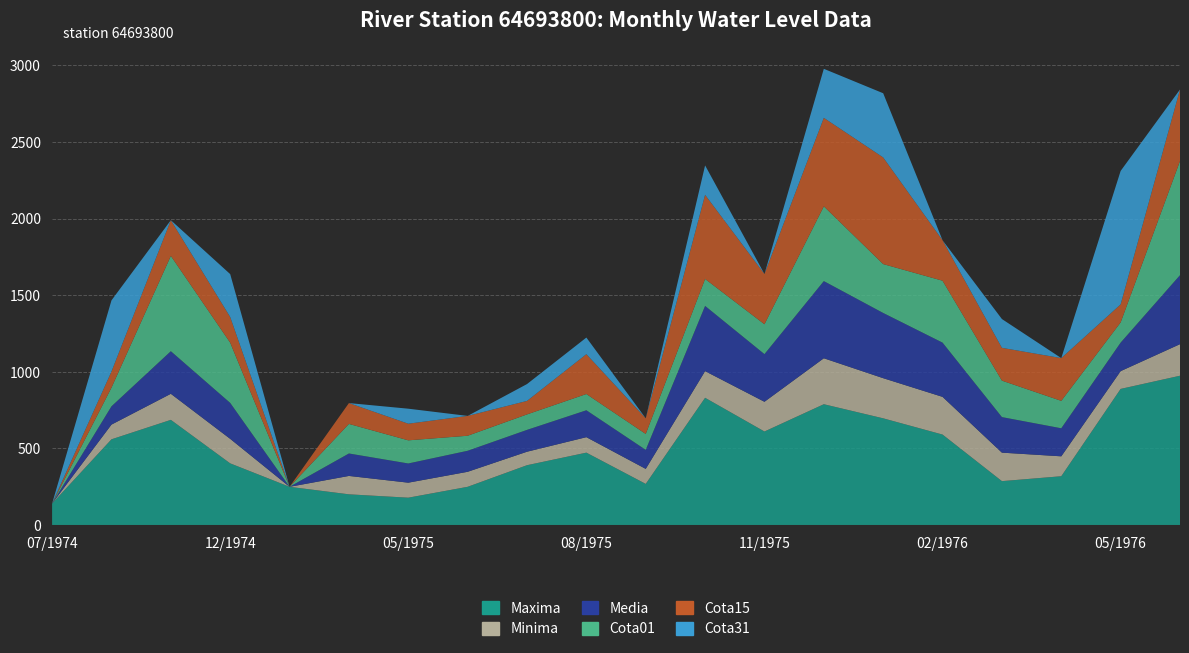

Reading right to left, extract all data points from this chart.

Maxima: 06/1976=974.0	05/1976=888.0	04/1976=318.0	03/1976=286.0	02/1976=590.0	01/1976=696.0	12/1975=788.0	11/1975=610.0	10/1975=830.0	09/1975=268.0	08/1975=472.0	07/1975=390.0	06/1975=249.0	05/1975=178.0	04/1975=200.0	03/1975=249.0	12/1974=402.0	11/1974=686.0	08/1974=559.0	07/1974=140.0
Minima: 06/1976=206.0	05/1976=116.0	04/1976=130.0	03/1976=186.0	02/1976=246.0	01/1976=262.0	12/1975=300.0	11/1975=194.0	10/1975=174.0	09/1975=98.0	08/1975=101.0	07/1975=88.0	06/1975=98.0	05/1975=98.0	04/1975=120.0	03/1975=0.0	12/1974=160.0	11/1974=170.0	08/1974=96.0	07/1974=0.0
Media: 06/1976=450.3	05/1976=186.1	04/1976=183.1	03/1976=232.0	02/1976=354.1	01/1976=425.6	12/1975=503.6	11/1975=311.0	10/1975=425.6	09/1975=124.1	08/1975=175.6	07/1975=142.6	06/1975=137.2	05/1975=125.3	04/1975=146.5	03/1975=0.0	12/1974=234.7	11/1974=278.0	08/1974=119.3	07/1974=0.0
Cota01: 06/1976=745.0	05/1976=132.0	04/1976=179.0	03/1976=238.0	02/1976=404.0	01/1976=319.0	12/1975=488.0	11/1975=195.0	10/1975=176.0	09/1975=104.0	08/1975=106.0	07/1975=101.0	06/1975=98.0	05/1975=151.0	04/1975=193.0	03/1975=0.0	12/1974=393.0	11/1974=622.0	08/1974=122.0	07/1974=0.0
Cota15: 06/1976=467.0	05/1976=117.5	04/1976=279.0	03/1976=214.0	02/1976=264.0	01/1976=696.0	12/1975=577.5	11/1975=328.0	10/1975=549.0	09/1975=102.0	08/1975=260.0	07/1975=88.0	06/1975=129.5	05/1975=108.5	04/1975=136.0	03/1975=0.0	12/1974=167.5	11/1974=233.0	08/1974=105.0	07/1974=0.0
Cota31: 06/1976=0.0	05/1976=871.0	04/1976=0.0	03/1976=188.0	02/1976=0.0	01/1976=419.0	12/1975=320.0	11/1975=0.0	10/1975=192.0	09/1975=0.0	08/1975=108.5	07/1975=110.0	06/1975=0.0	05/1975=98.0	04/1975=0.0	03/1975=0.0	12/1974=280.0	11/1974=0.0	08/1974=464.5	07/1974=0.0